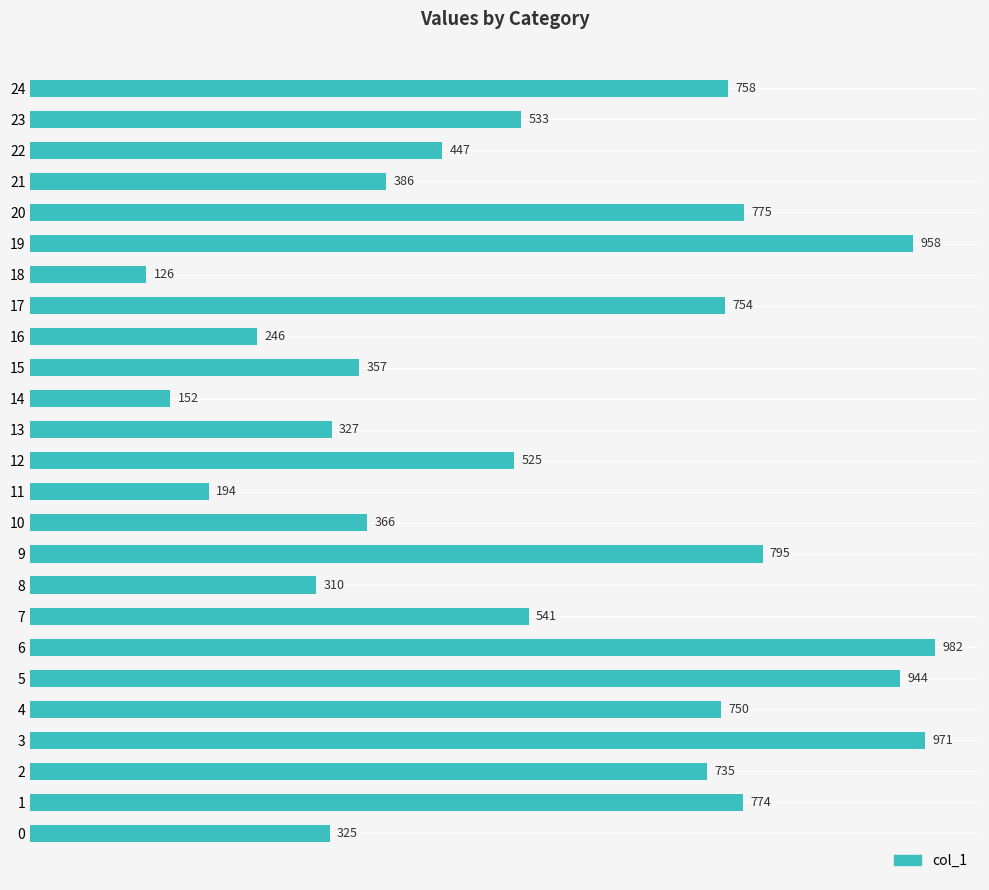

What is the difference between the second highest and minimum values?

845